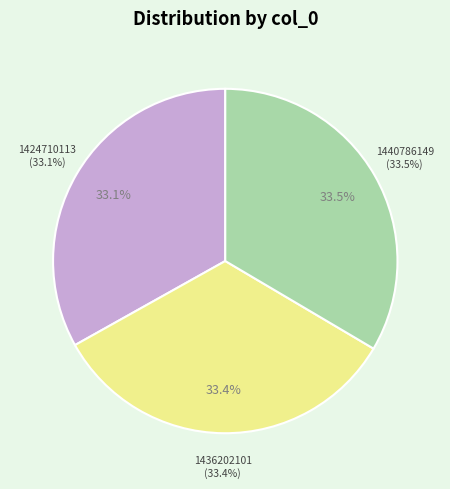

Rank the categories by value from lowest to highest.

1424710113, 1436202101, 1440786149